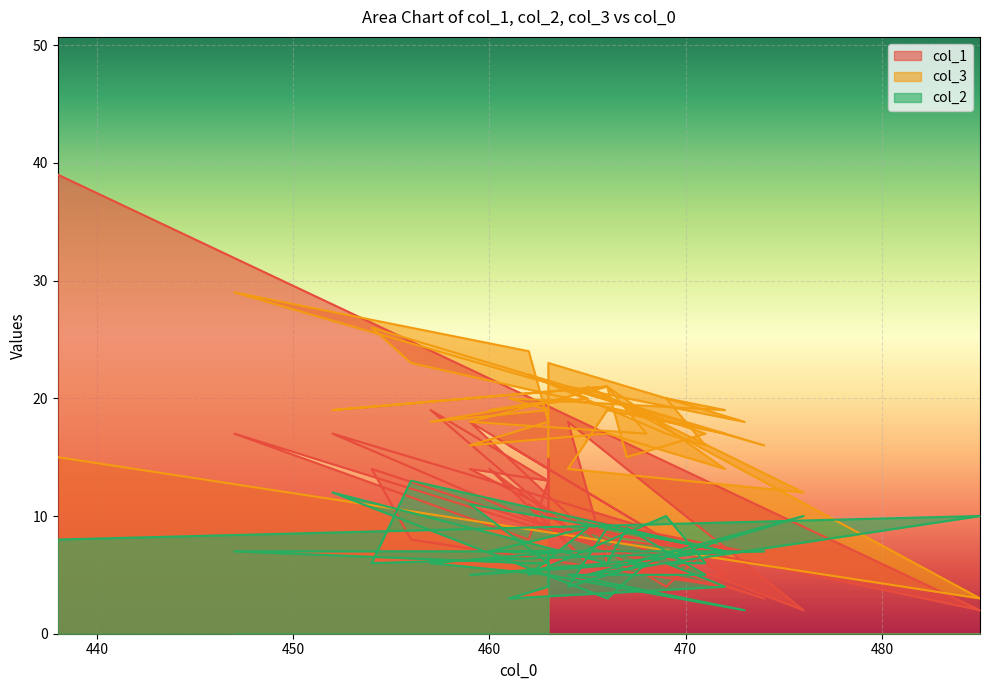

What value does the col_1 series have at 471, to the nearest 5?

5